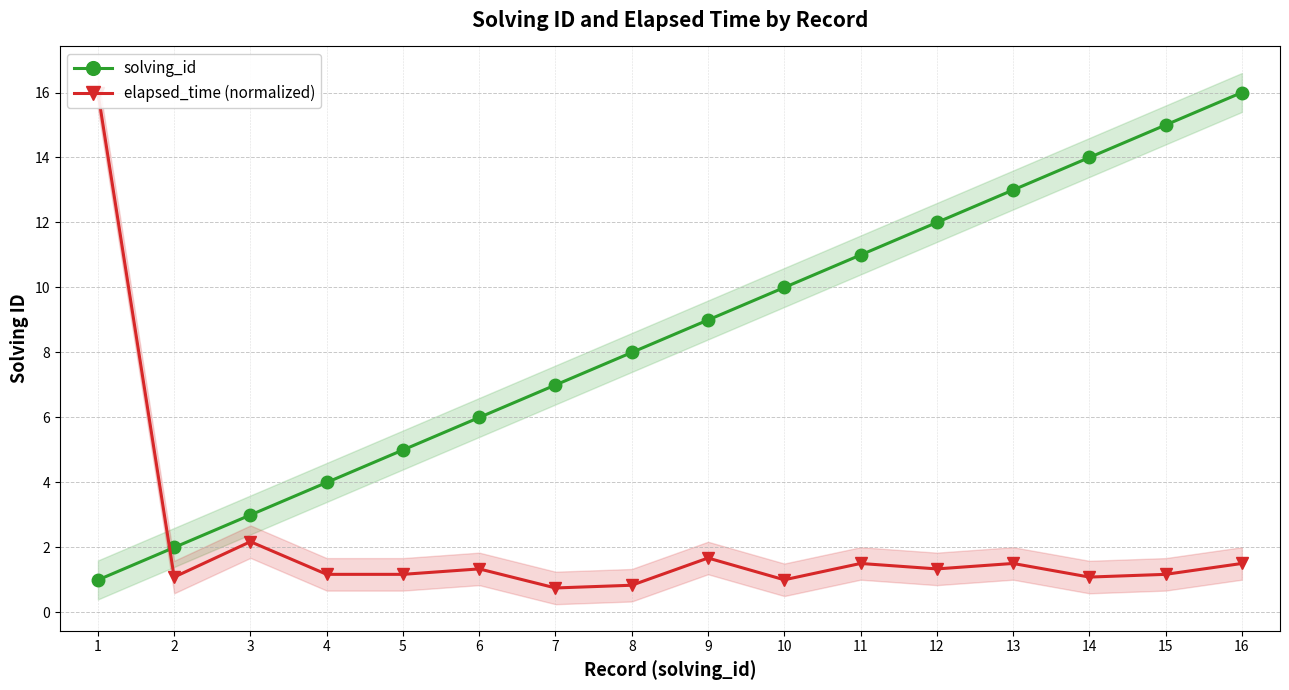

True or false: solving_id has a value of 8.2 at 12.

False